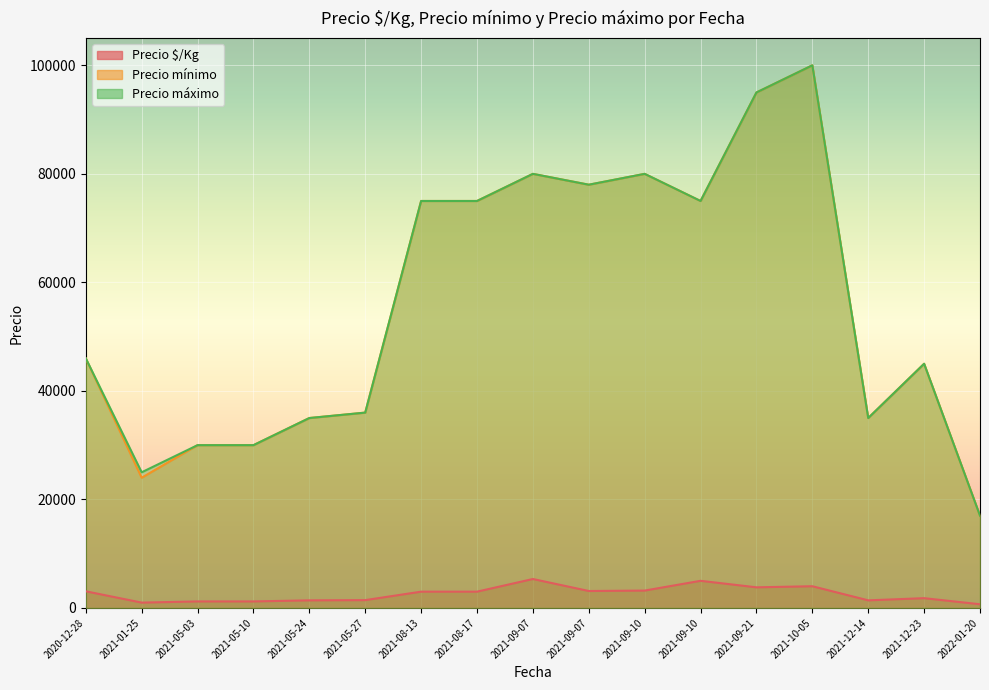

Rank the series at 2021-05-27 from highest to lowest value.

Precio mínimo, Precio máximo, Precio $/Kg